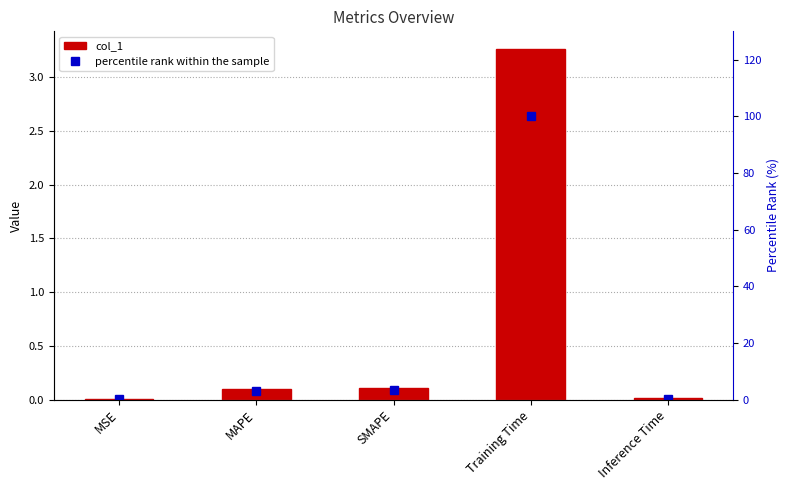

What is the label of the 2nd bar from the left?

MAPE